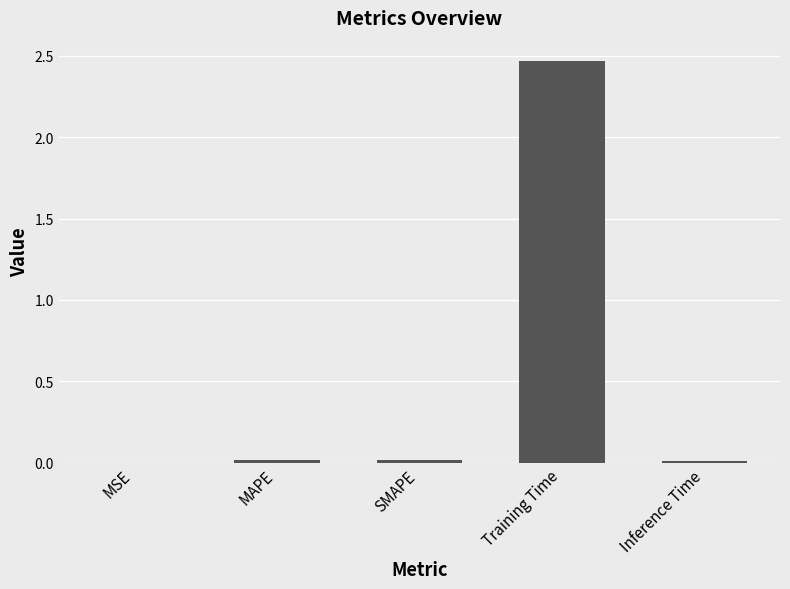

Which label corresponds to the largest value in the chart?

Training Time